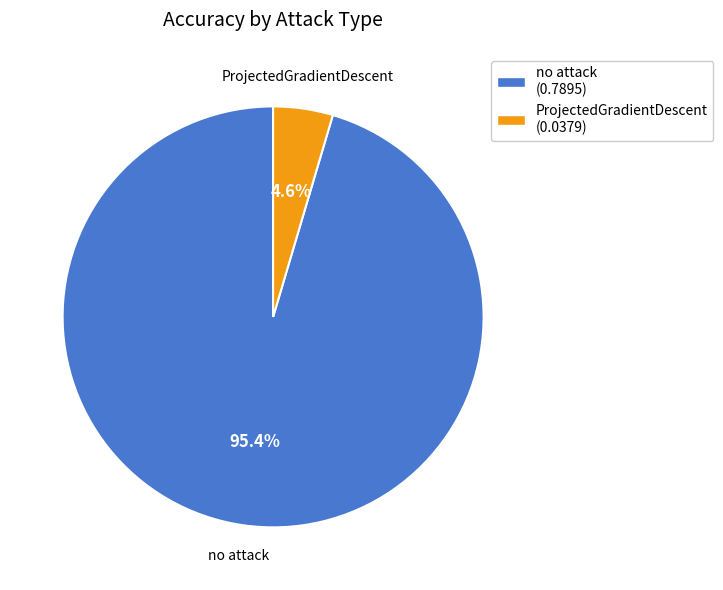

What percentage is the no attack slice, to the nearest percent?

95%